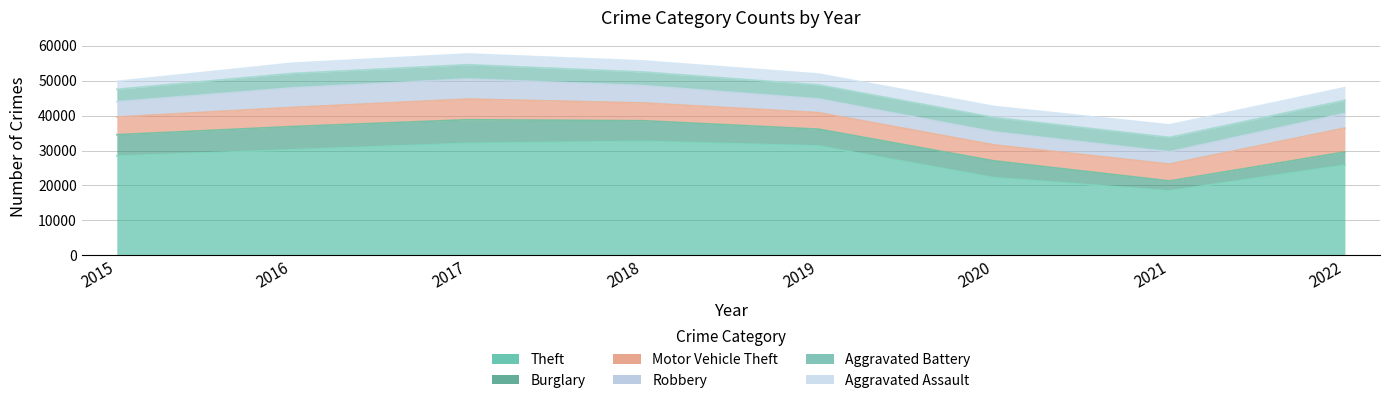

Reading left to right, what are all the values shown in this chart?

Aggravated Assault: 2267	2931	3088	3176	3123	3171	3591	3627
Aggravated Battery: 3569	4150	4090	3898	4021	4123	4116	3755
Burglary: 6120	6661	6776	5921	4808	4821	2821	3755
Motor Vehicle Theft: 5061	5476	5921	5090	4729	4570	4829	6848
Robbery: 4379	5599	5765	4982	3940	3732	3531	4224
Theft: 28420	30220	32053	32627	31319	22223	18469	25822